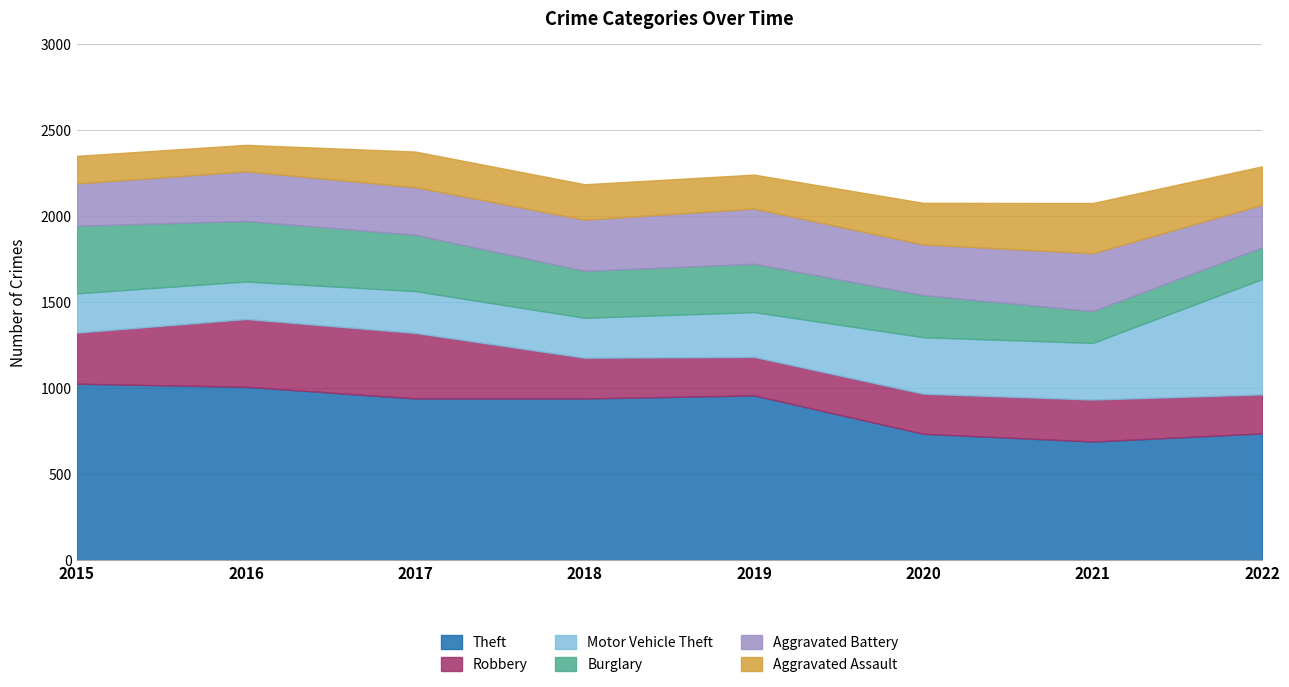

At which category does Aggravated Assault reach its first local peak?

2017